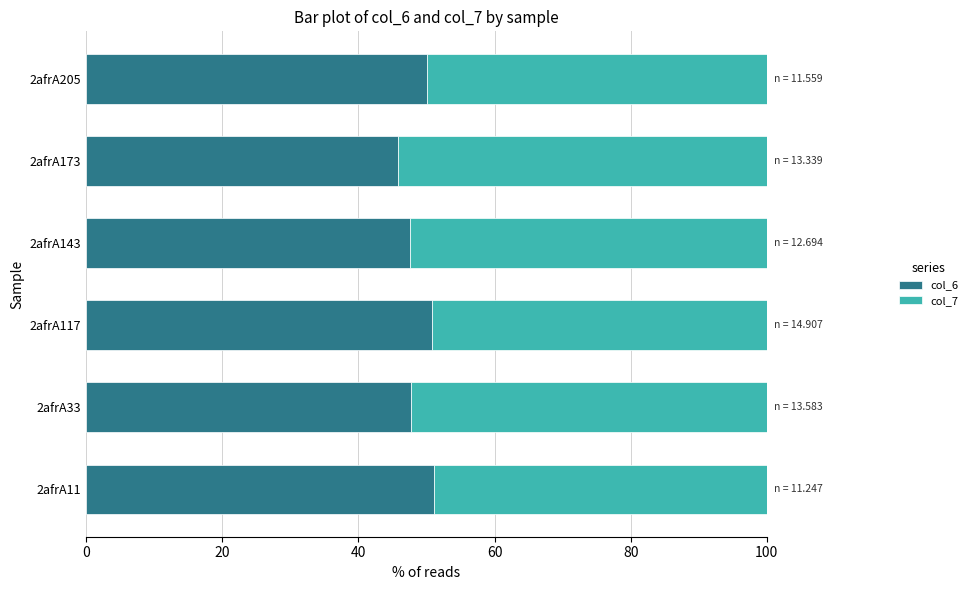

What is the lowest value of the col_6 series?

45.9